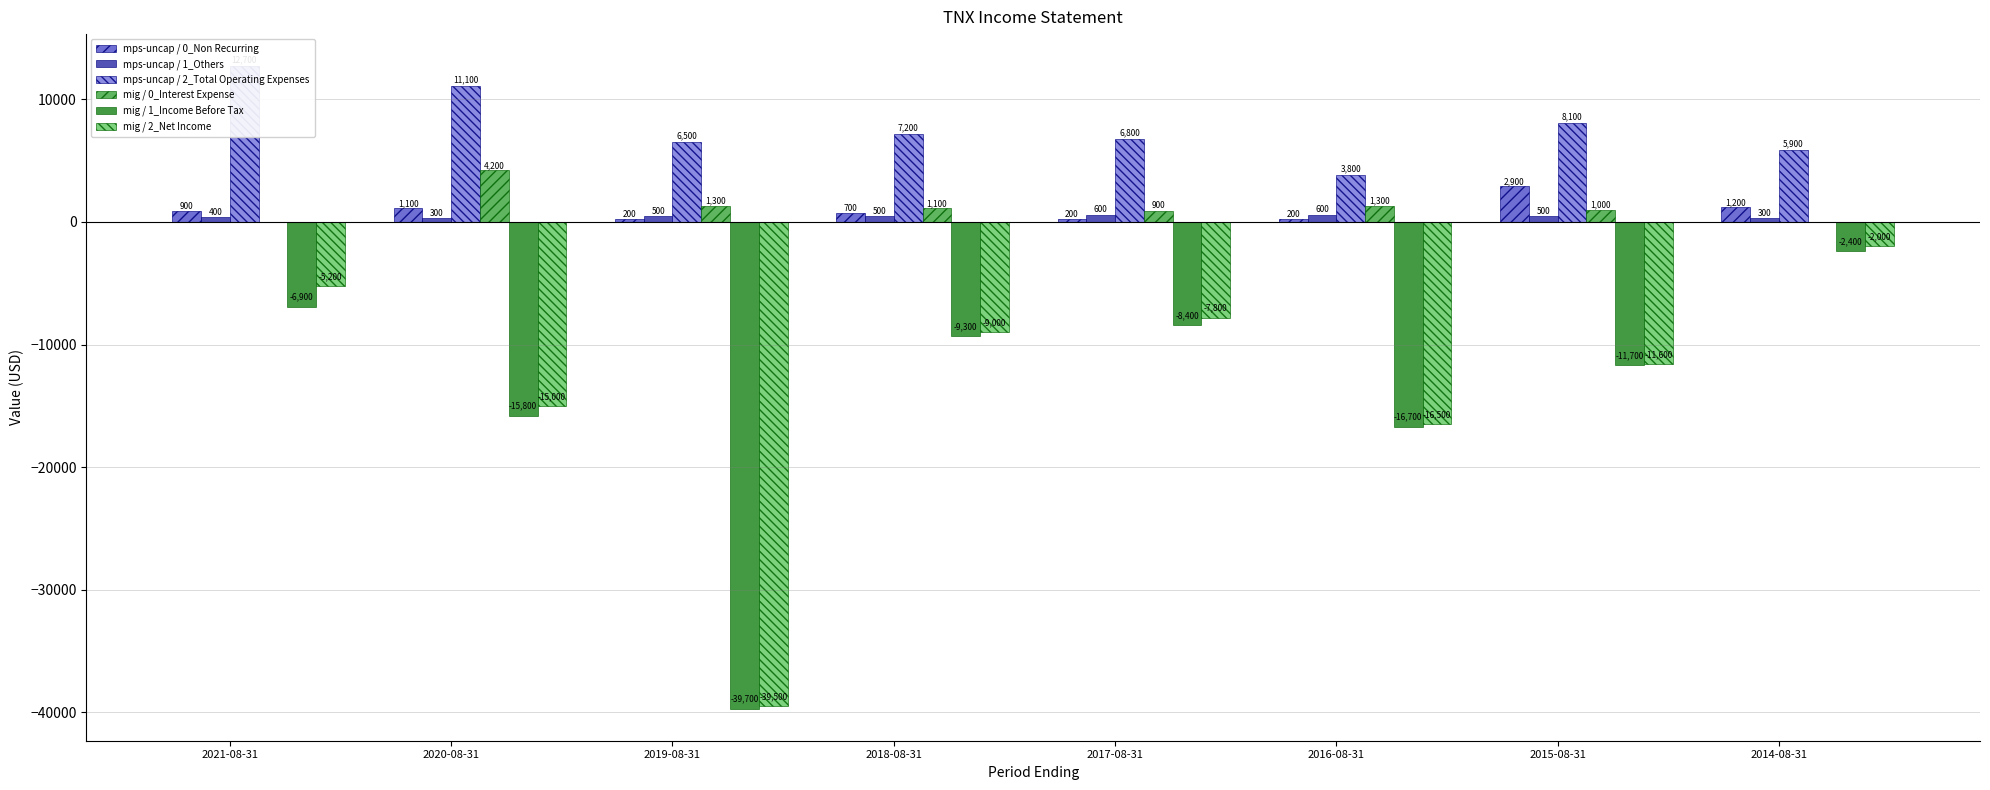

List the labels in order of mps-uncap / 1_Others value, largest first.

2017-08-31, 2016-08-31, 2019-08-31, 2018-08-31, 2015-08-31, 2021-08-31, 2020-08-31, 2014-08-31